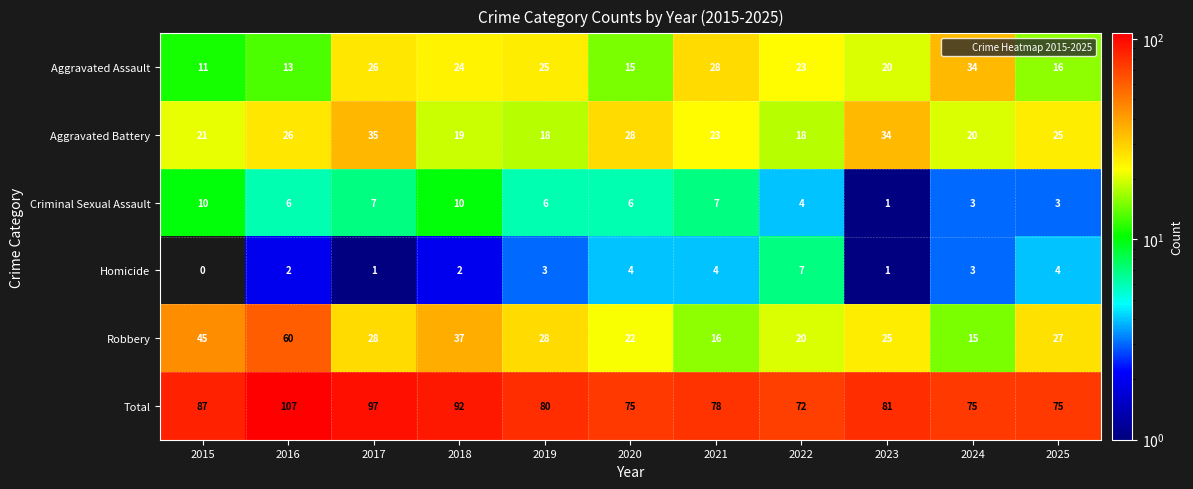

At which category is the sum across all series the highest?

2016